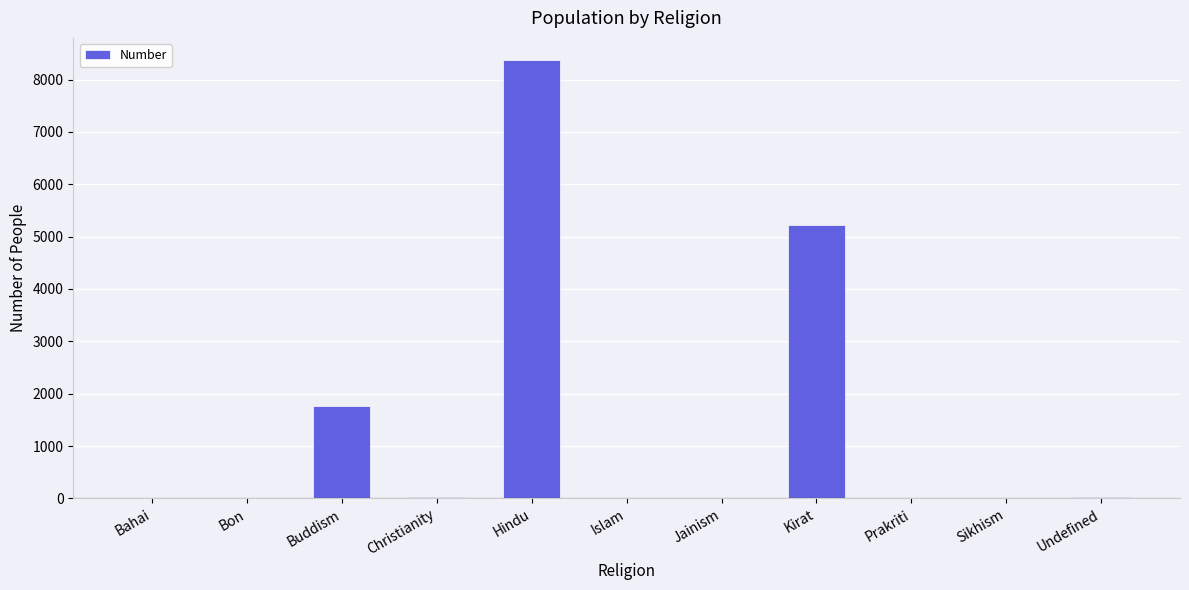

The value at Sikhism is 0. True or false?

True